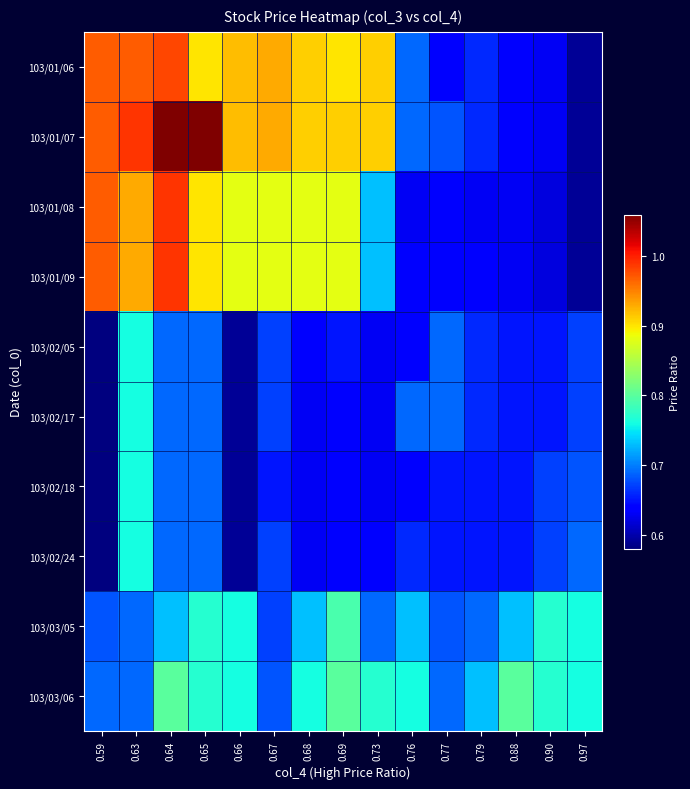

What is the total value across all series at 0.67?

7.6